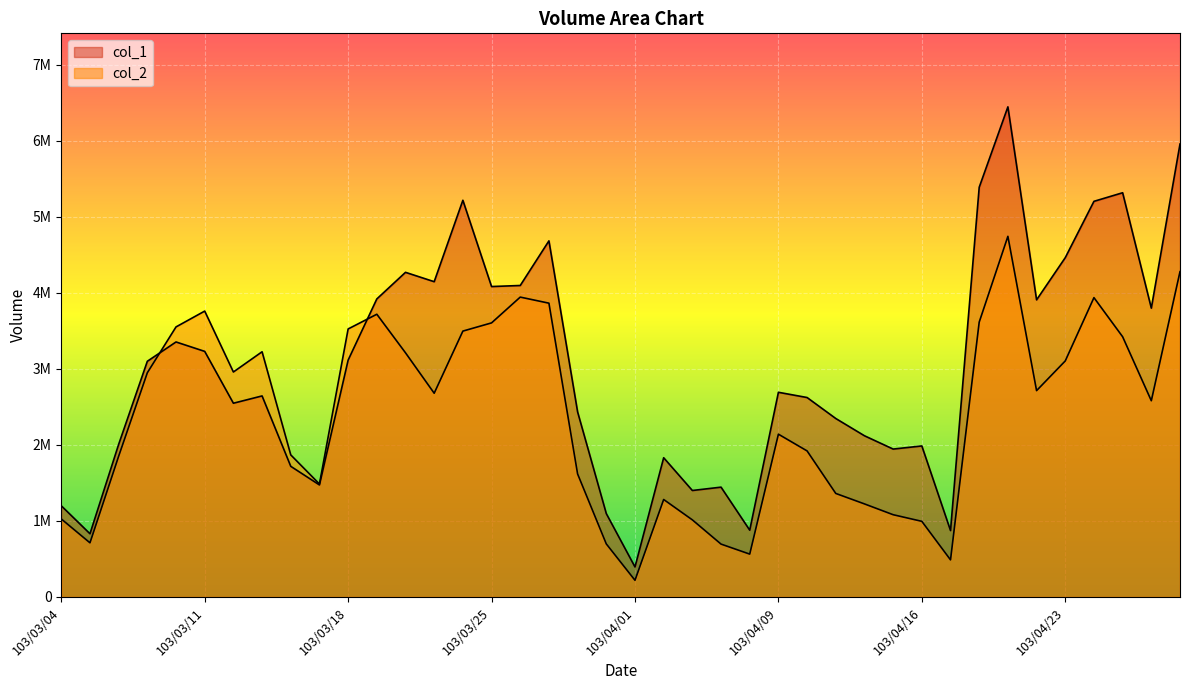

Where do col_1 and col_2 first cross each other?

103/03/07 and 103/03/10